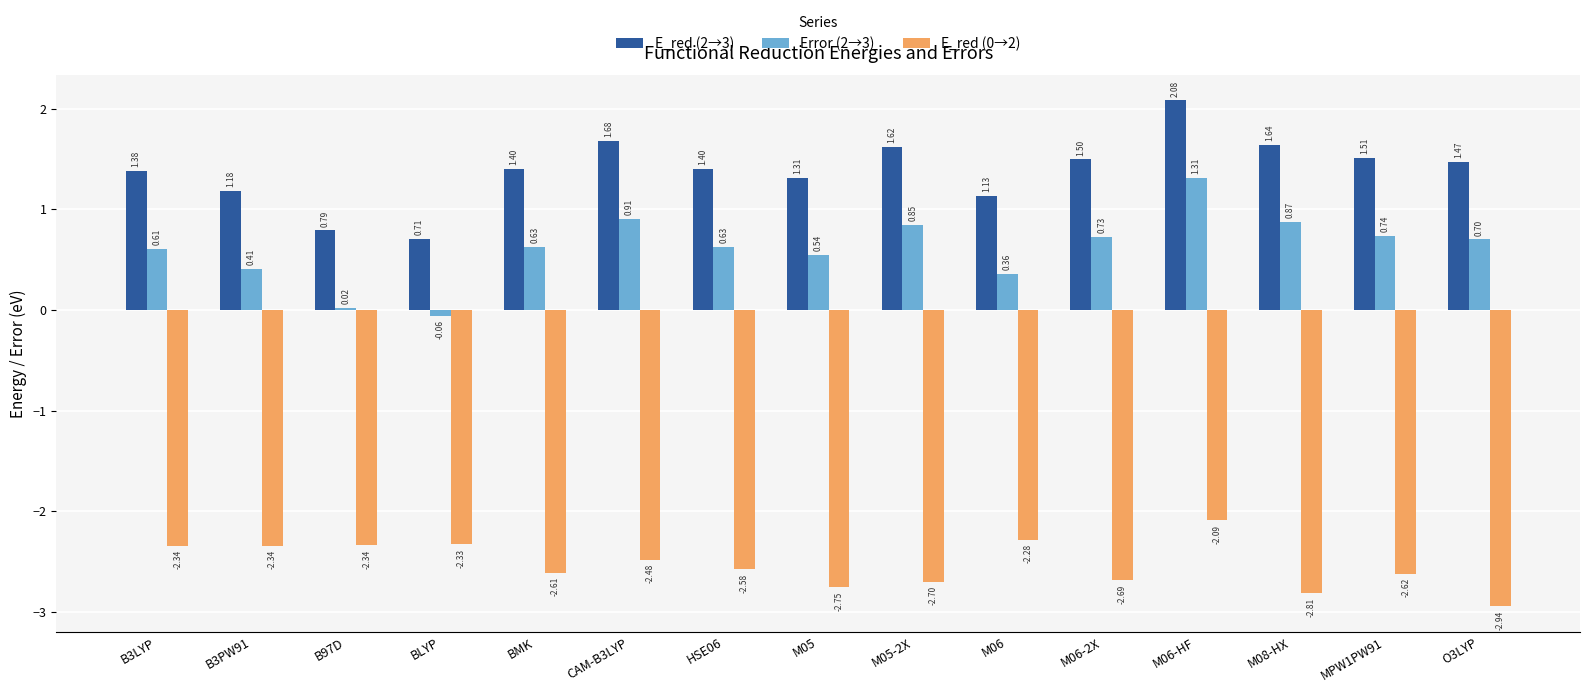

What is the label of the 6th bar from the right?

M06